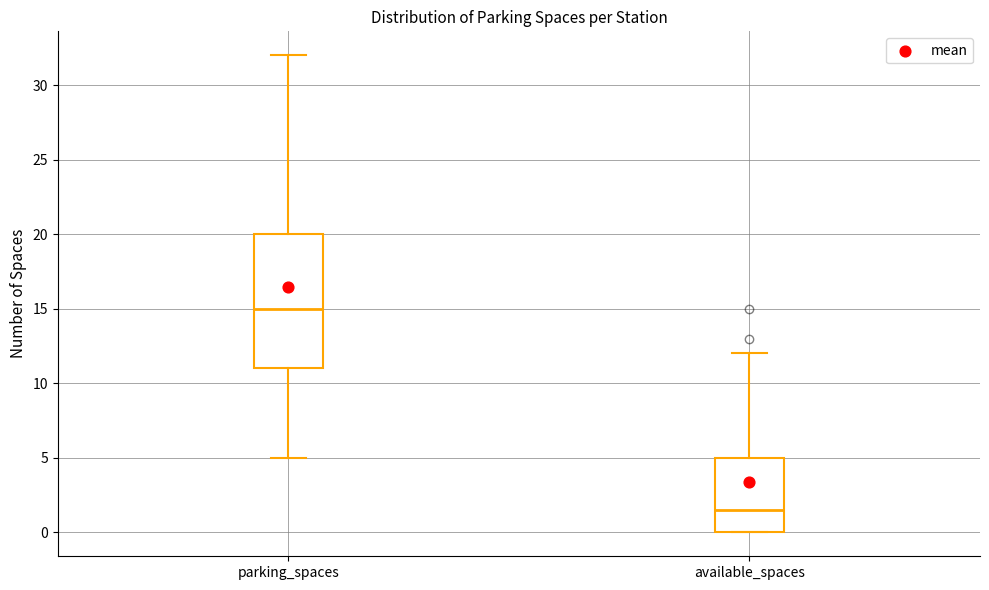

Where is the lower edge of the box for available_spaces on the y-axis? The values are not printed on the chart, so give them approximately, as read against the axis.

0.0